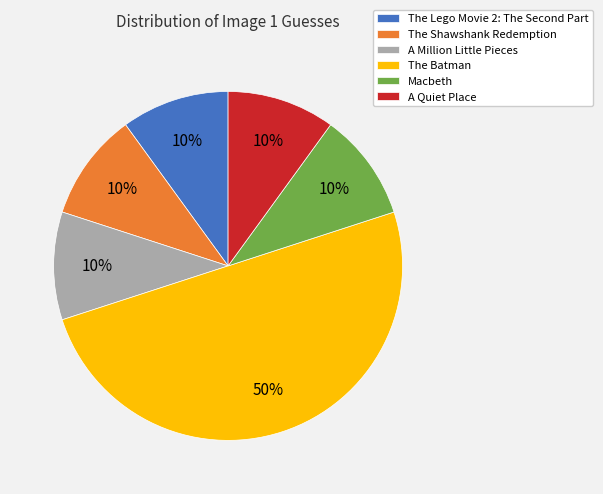

The The Shawshank Redemption slice represents 10% of the pie. True or false?

True